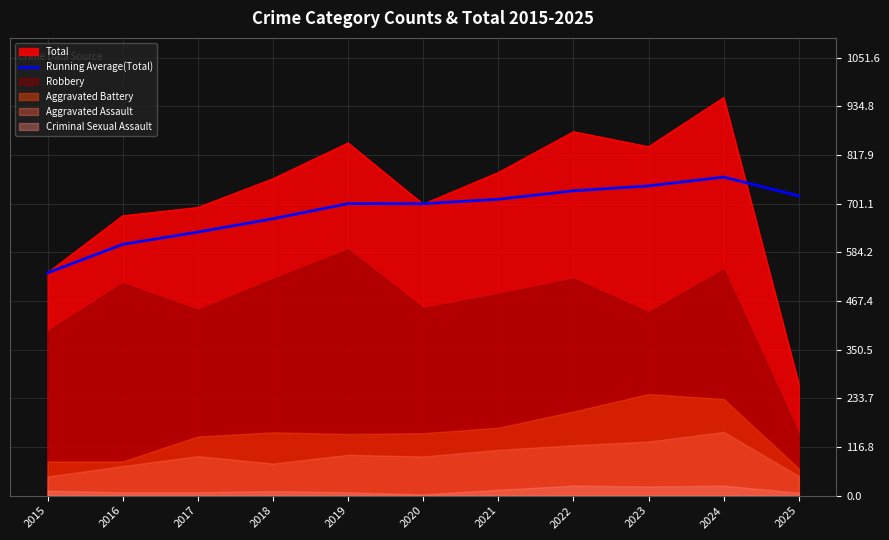

What is the value of the 6th point from the left?

701.2